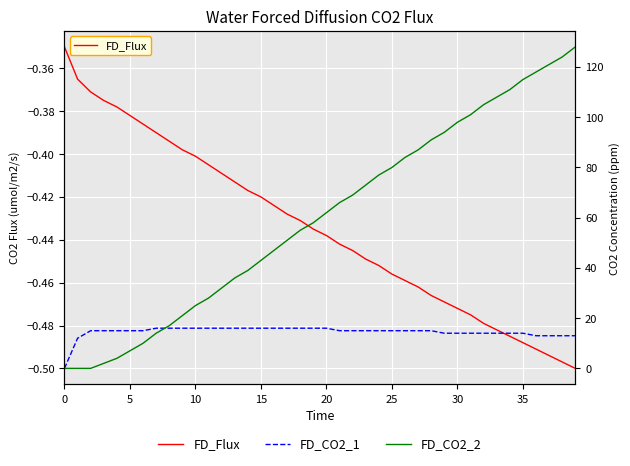

What is the difference between the maximum and minimum values in the FD_Flux series?

0.2